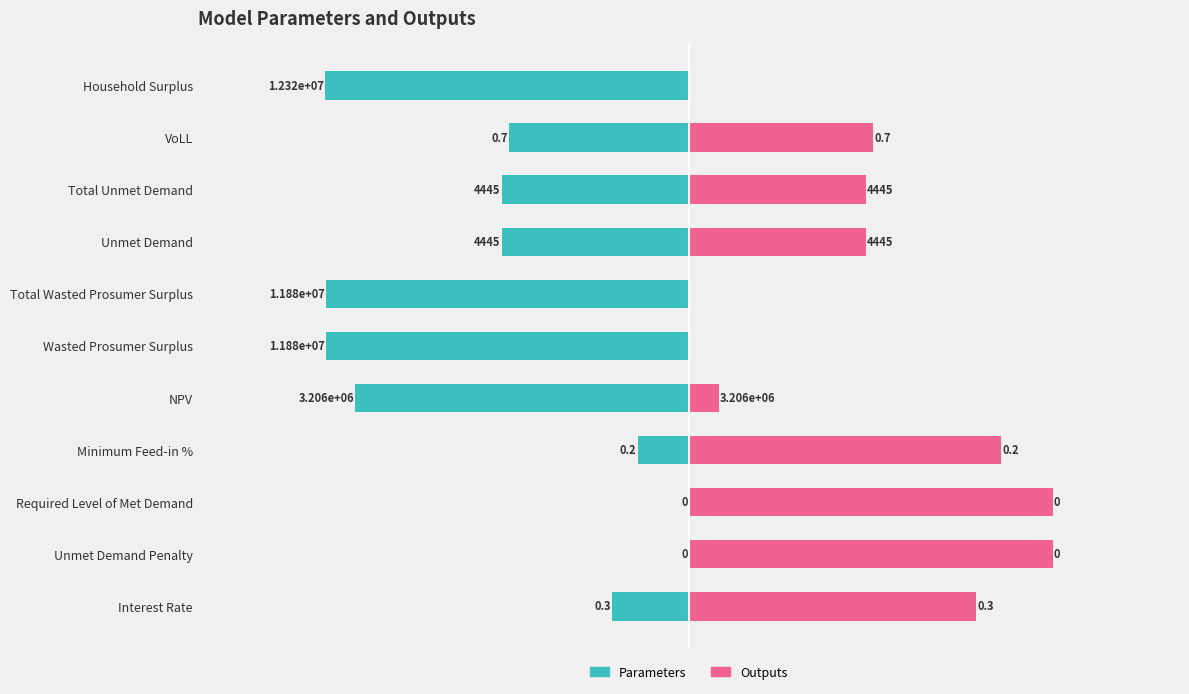

True or false: Parameters has a value of -3.7 at Unmet Demand.

False